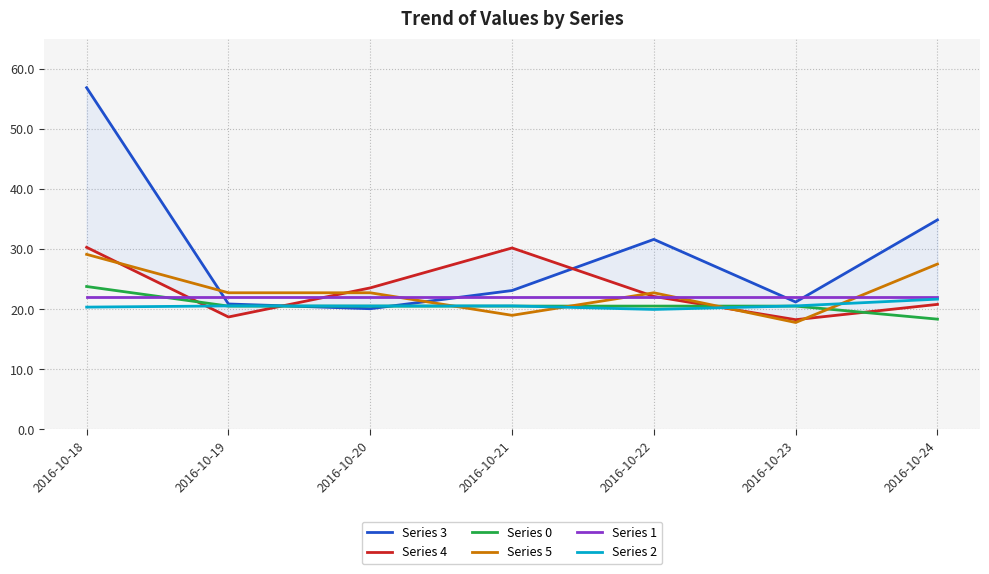

What is the value of the Series 4 point at the 2nd from the left?

18.7